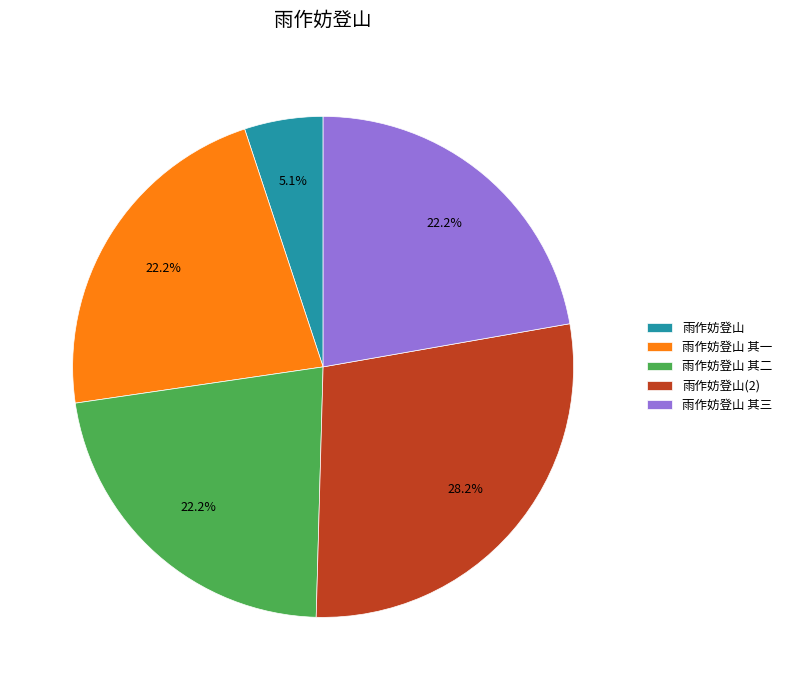

What is the largest slice in the pie chart?

雨作妨登山(2)